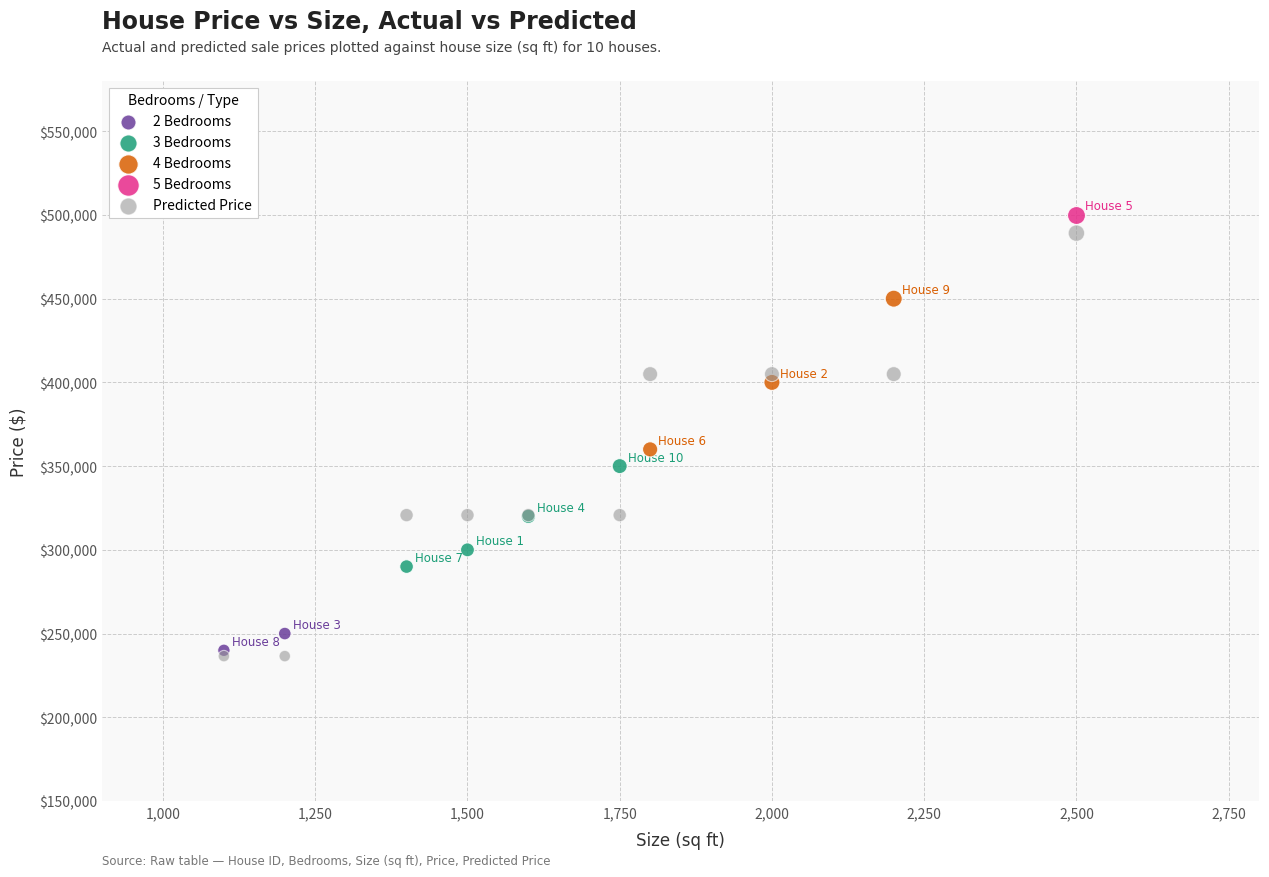

What are all the series names shown in the legend?

2 Bedrooms, 3 Bedrooms, 4 Bedrooms, 5 Bedrooms, Predicted Price